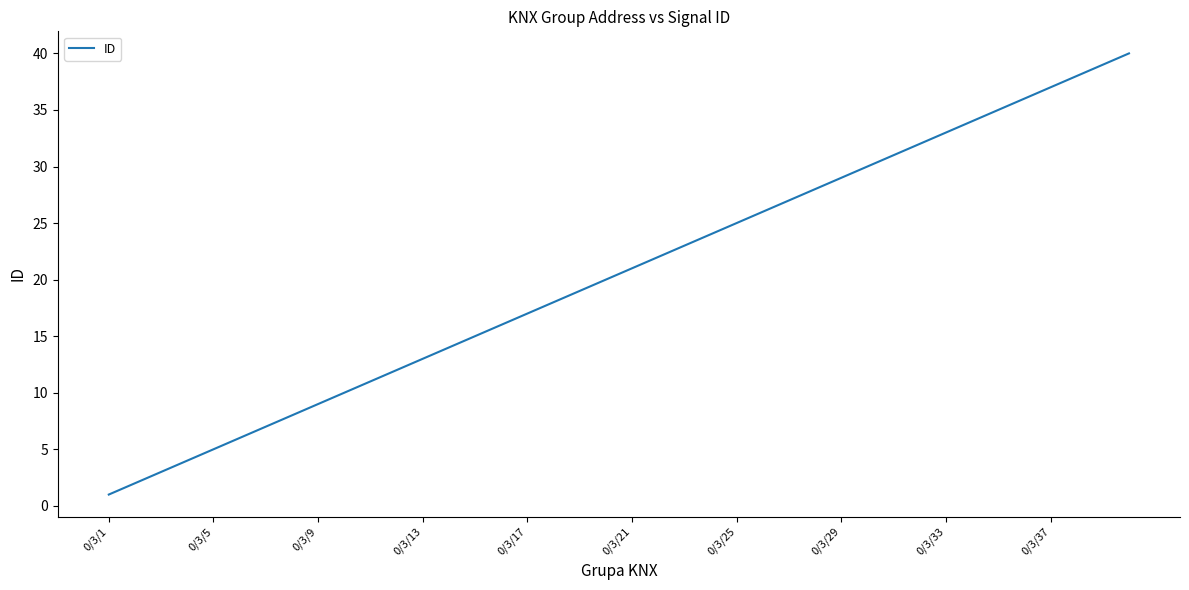

What is the maximum value shown in the chart?

40